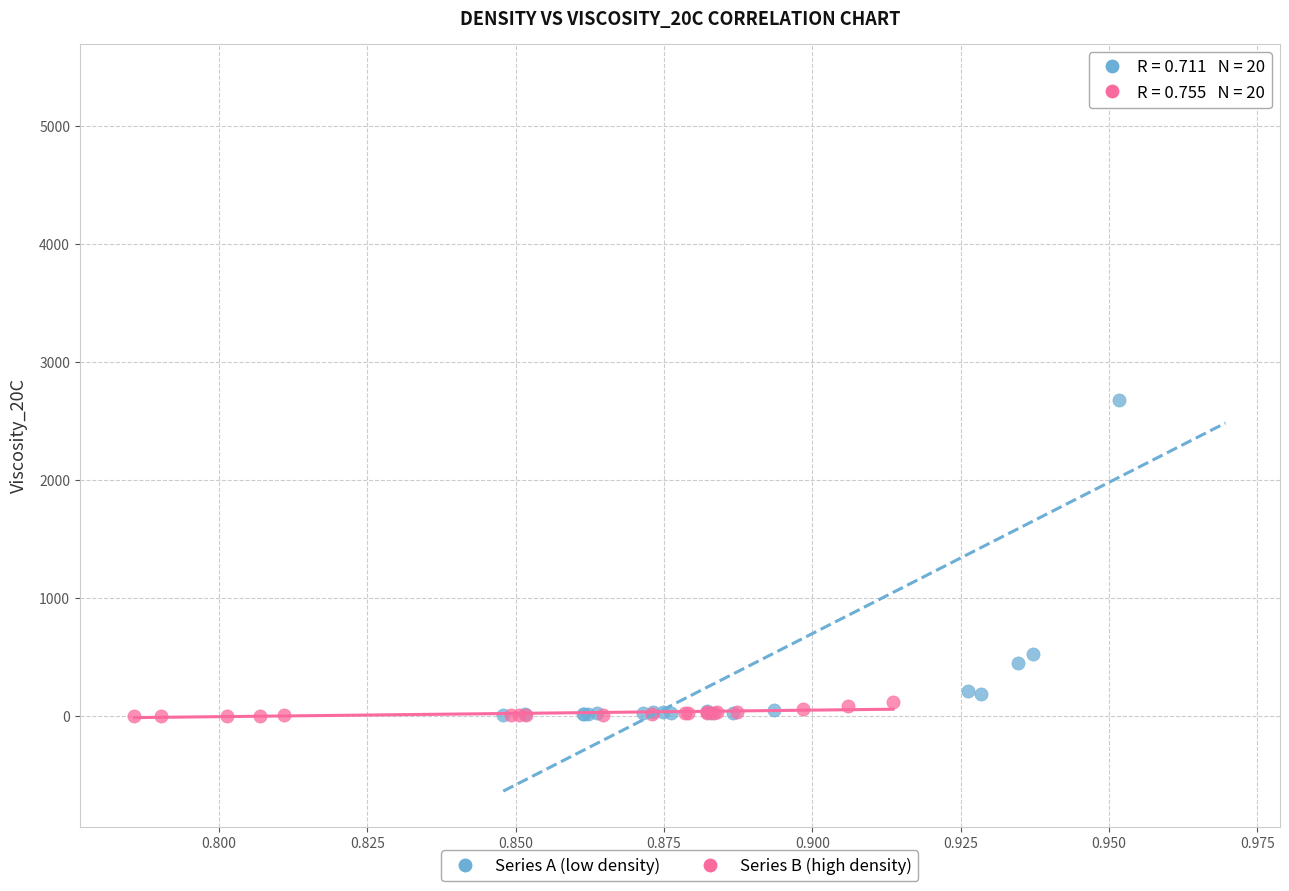

Which series has the largest Y range (max minus min)?

Series A (low density)